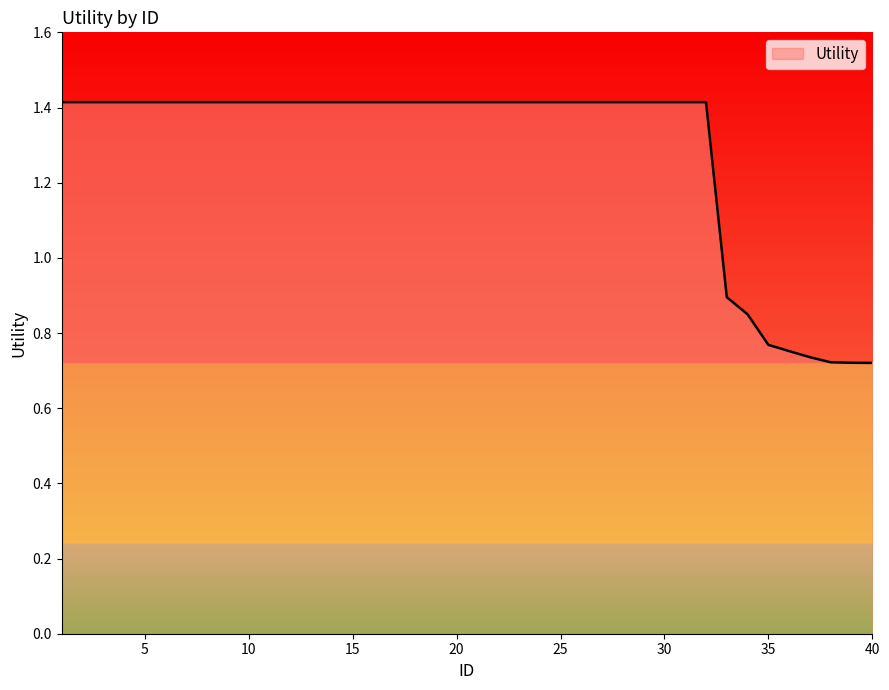

What is the maximum value shown in the chart?

1.4